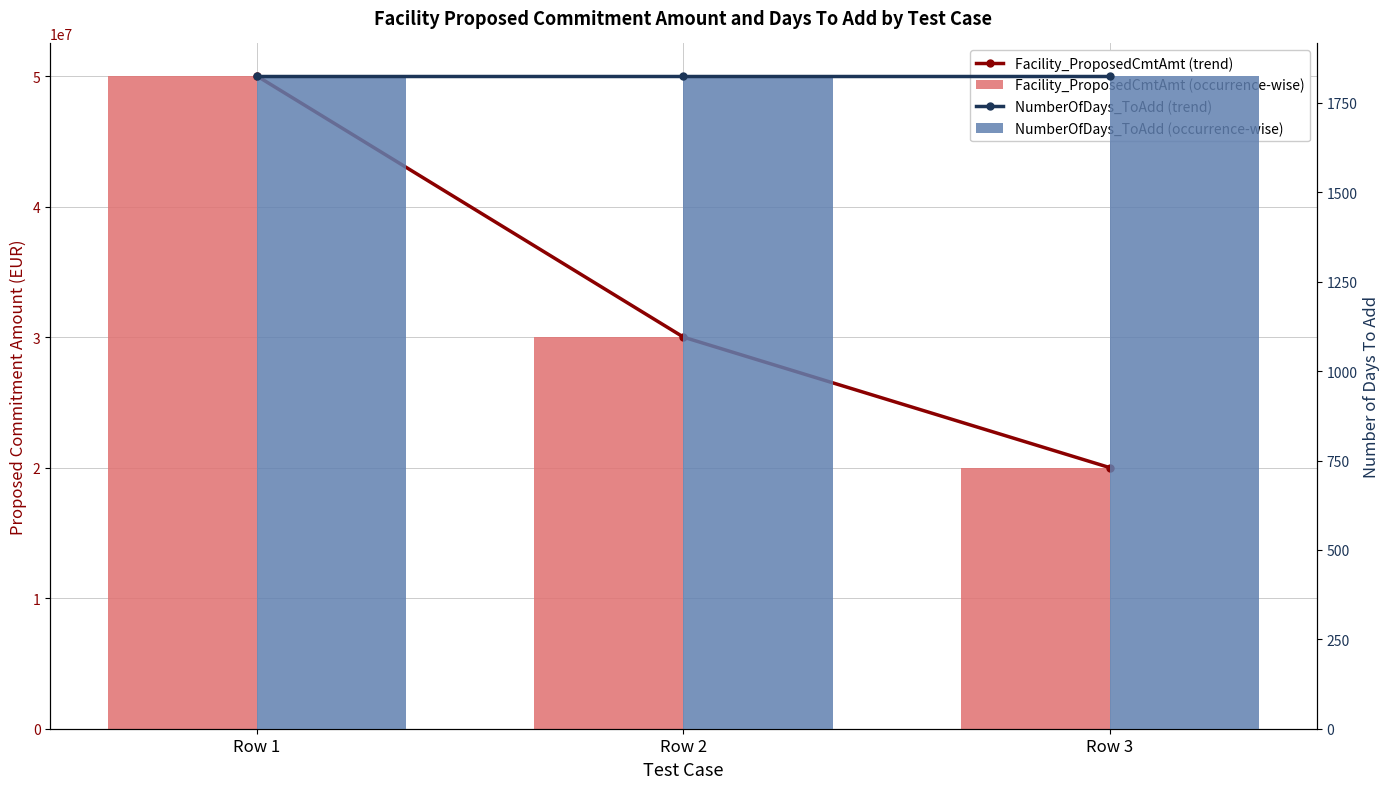

What is the maximum value for NumberOfDays_ToAdd (trend)?

1825